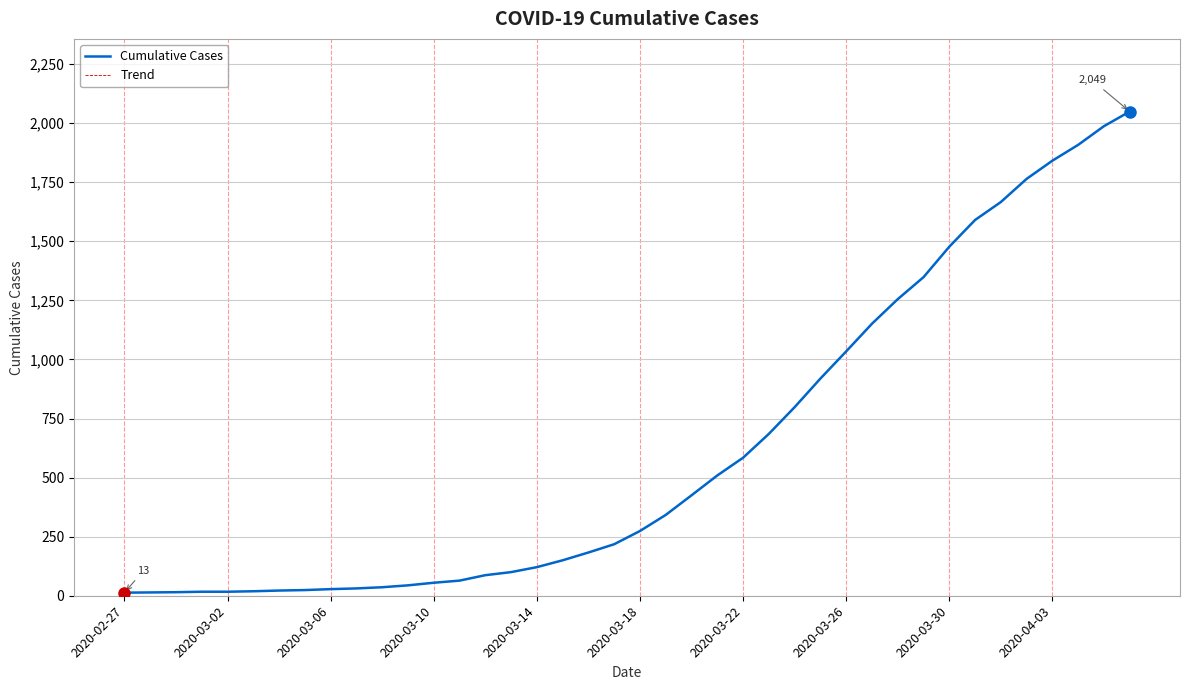

True or false: Cumulative Cases has more than 0 interior local peaks.

False